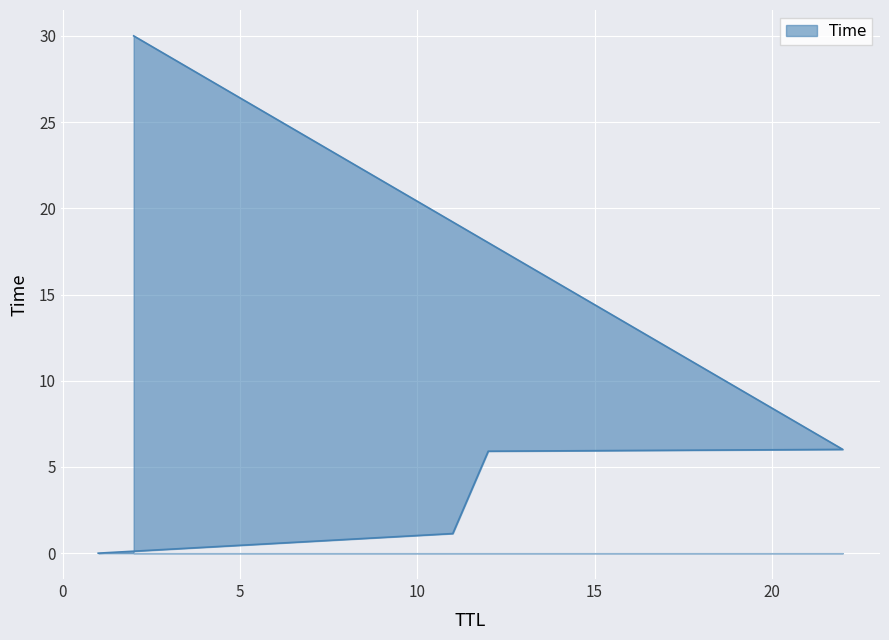

Between 12 and 2, which is larger?

2